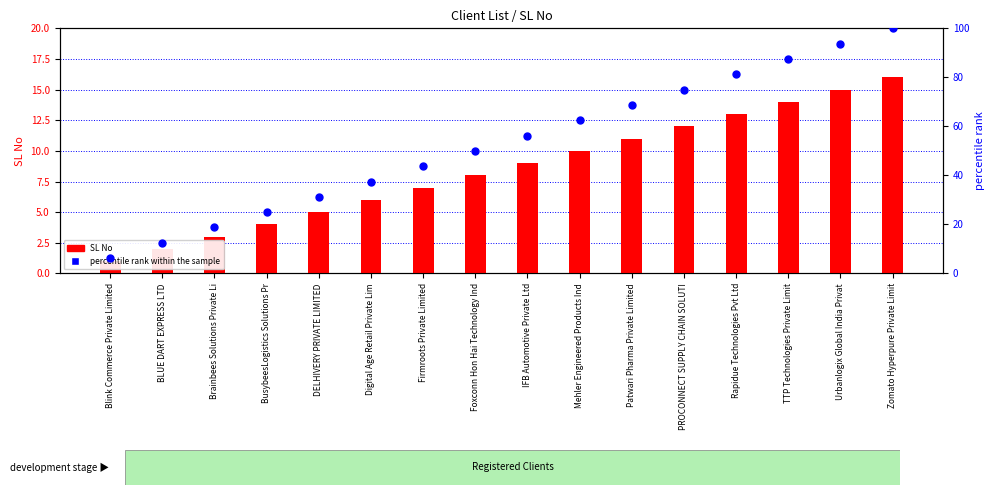

Which series reaches the maximum Y coordinate?

percentile rank within the sample